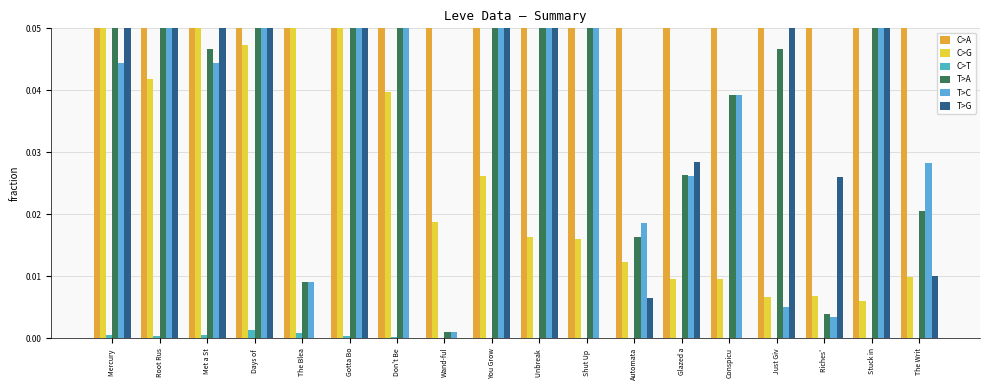

Count the number of data series in this chart.

6